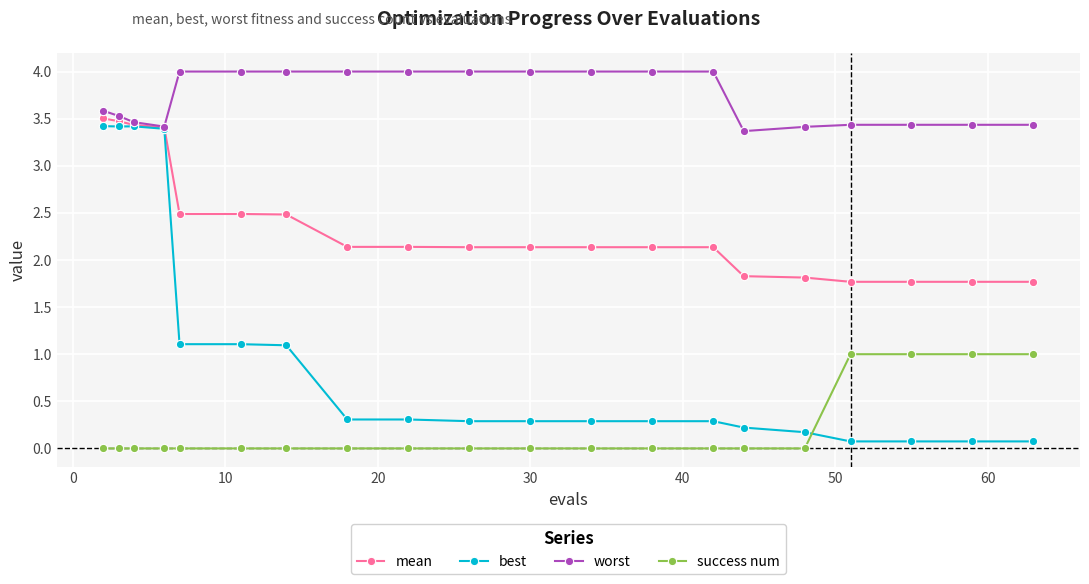

Rank the series by their average value, from lowest to highest.

success num, best, mean, worst